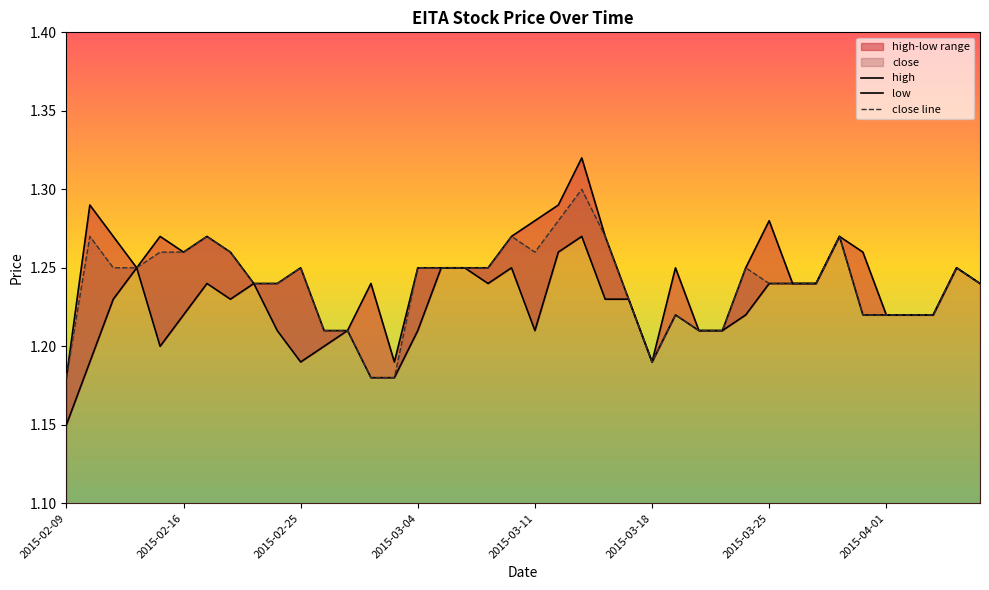

Which category has the highest value in the high series?

2015-03-13